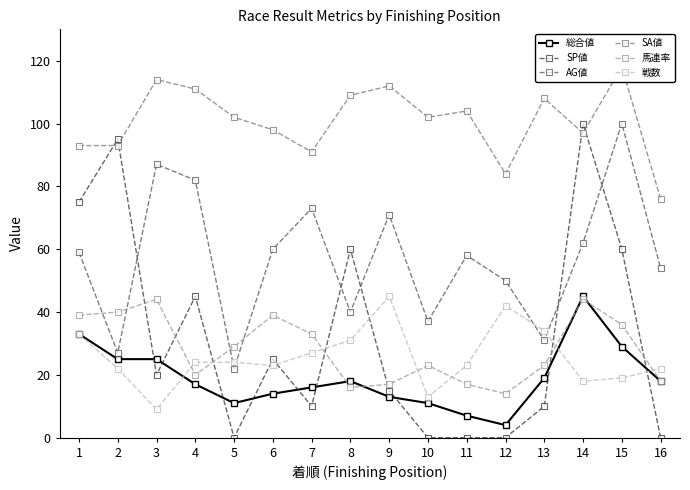

How many lines are shown in the chart?

6